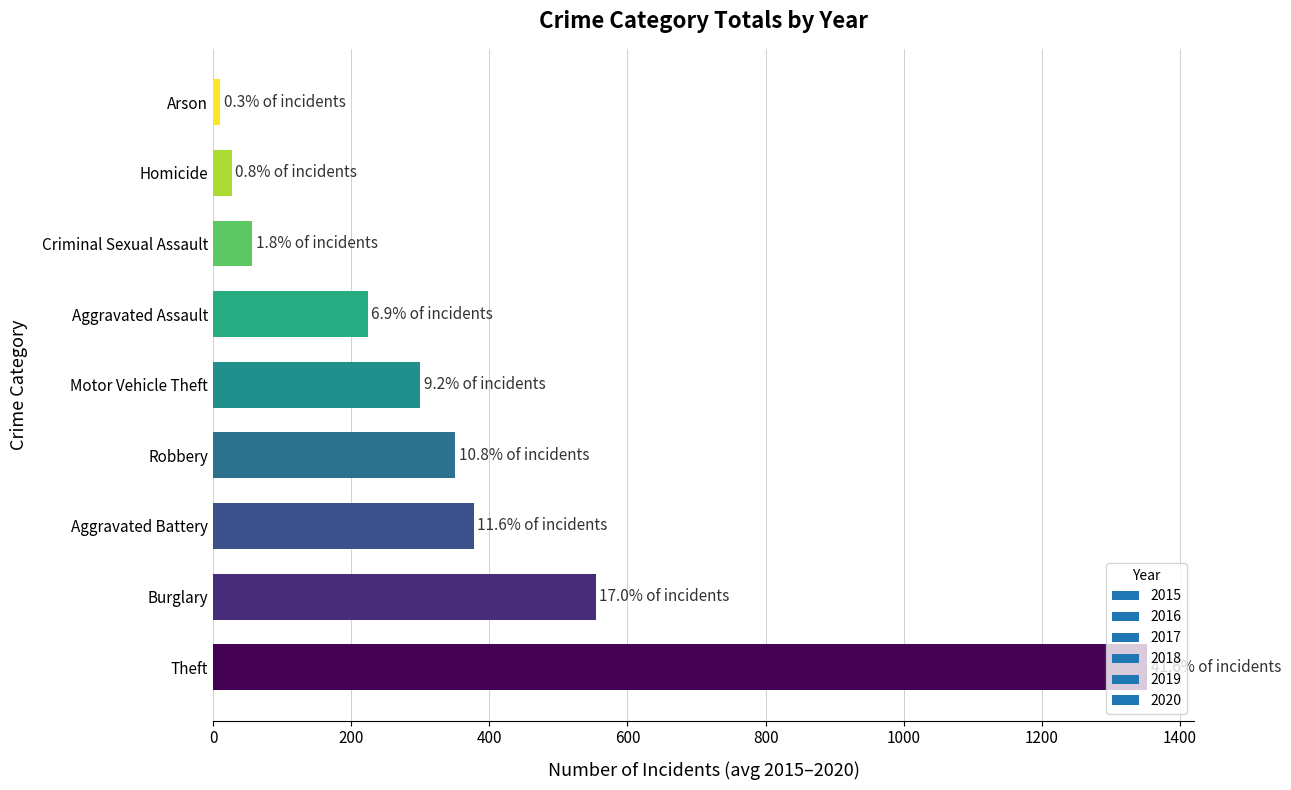

What is the sum of all values?

3253.0